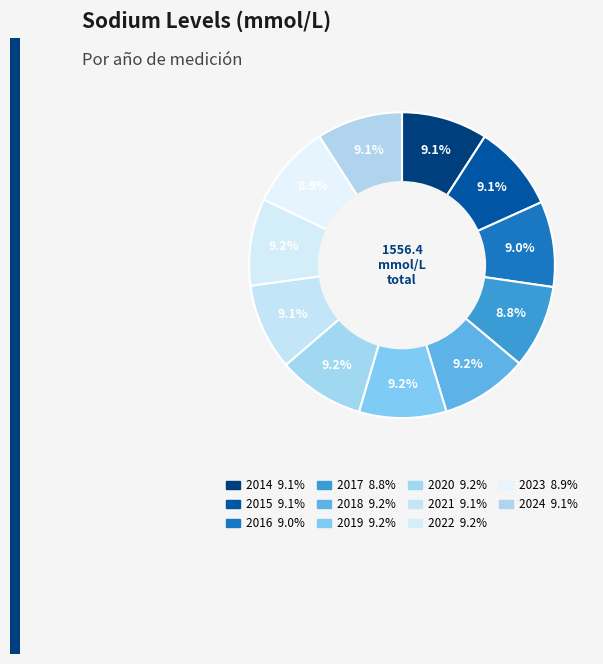

How many slices are in this pie chart?

11